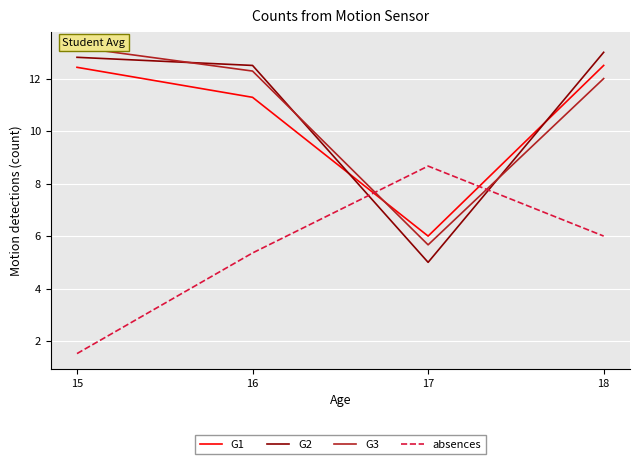

Where does the G3 series first go above 12?

15